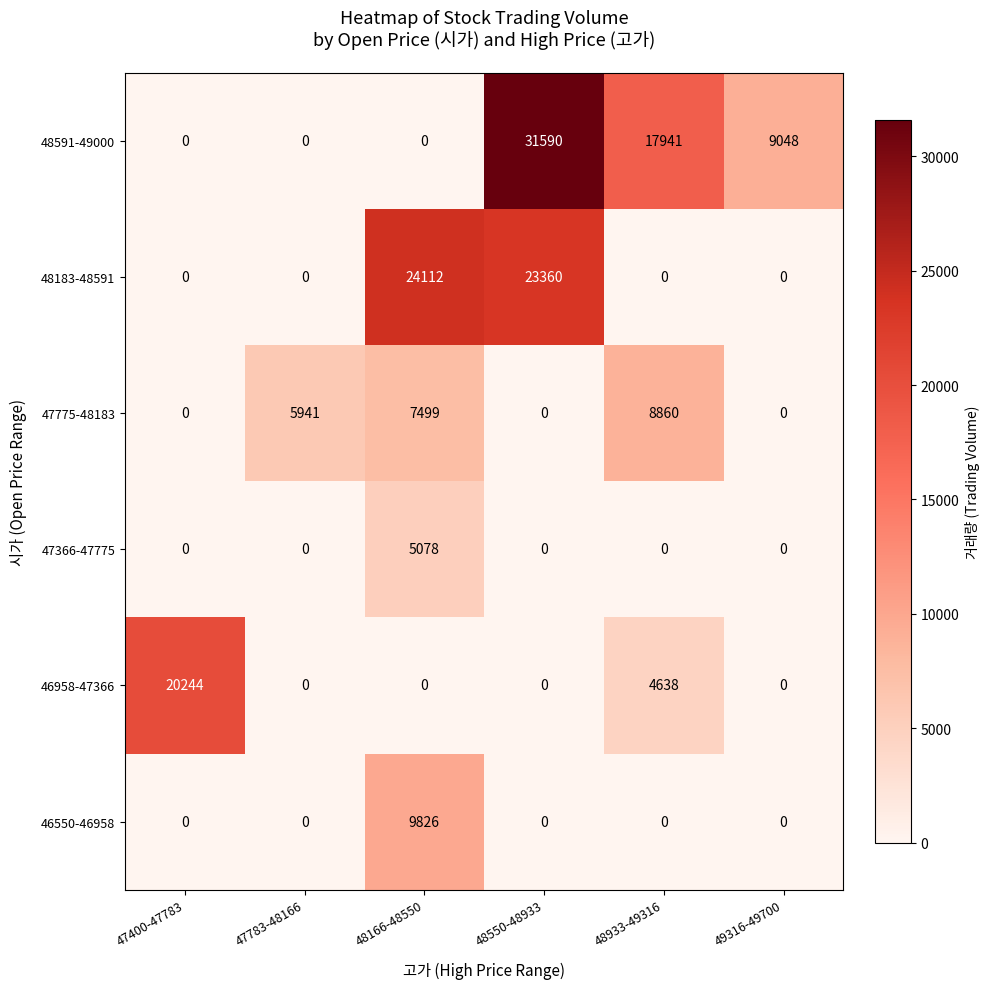

How many 46958-47366 values are between 0 and 4638?

5